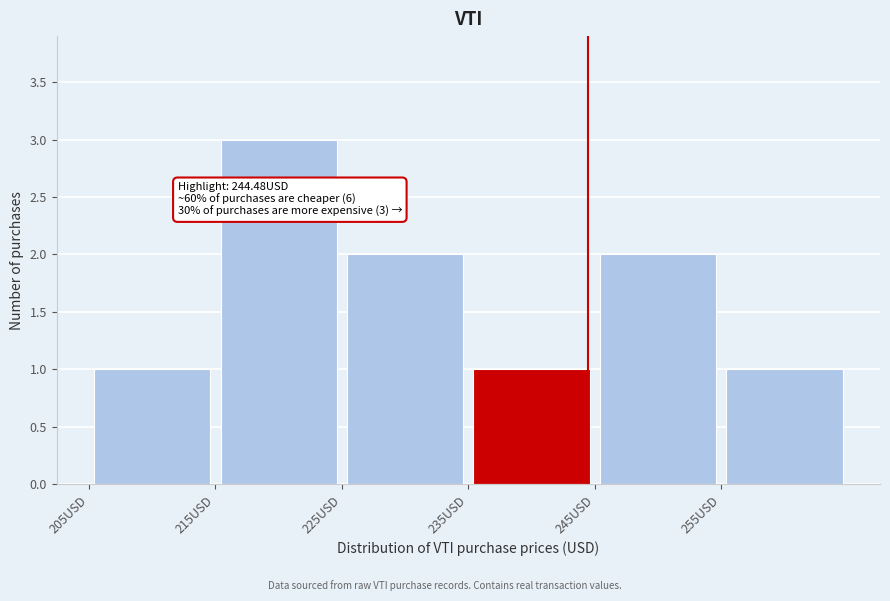

Over which range of the x-axis is the bar tallest?

215 to 225